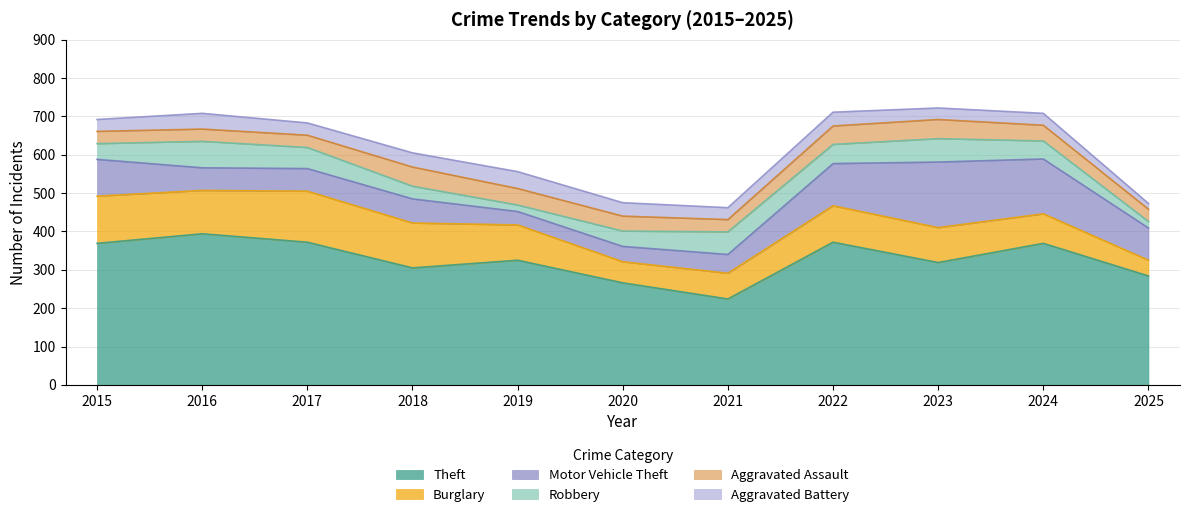

True or false: Robbery and Burglary intersect in this chart.

False